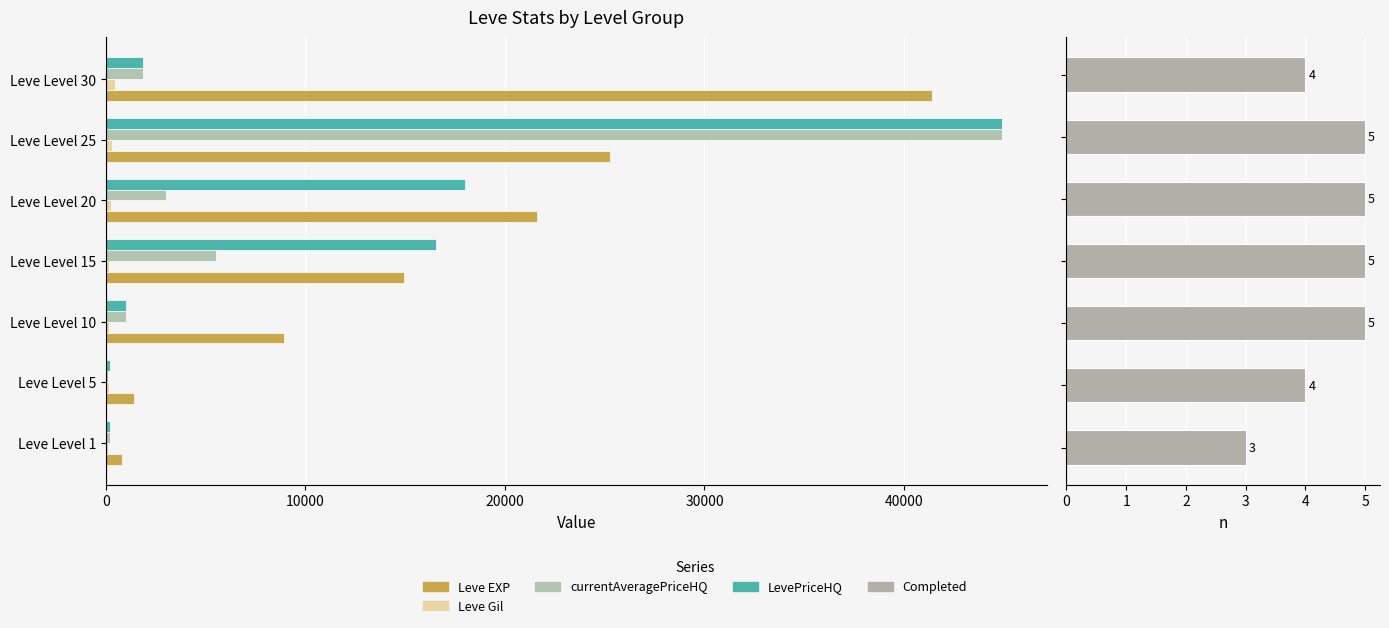

Read the Leve Gil value at 10000.

169.0